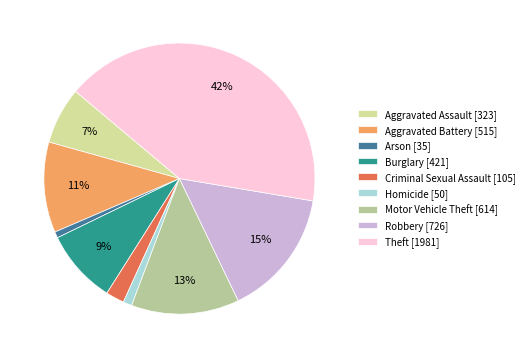

Between Theft and Aggravated Assault, which is larger?

Theft